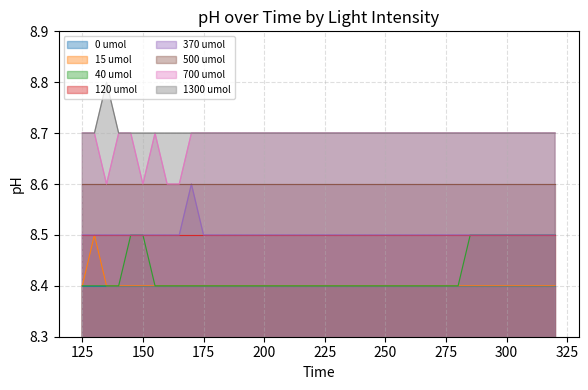

Is it true that 40 umol equals 8.4 at 155?

True